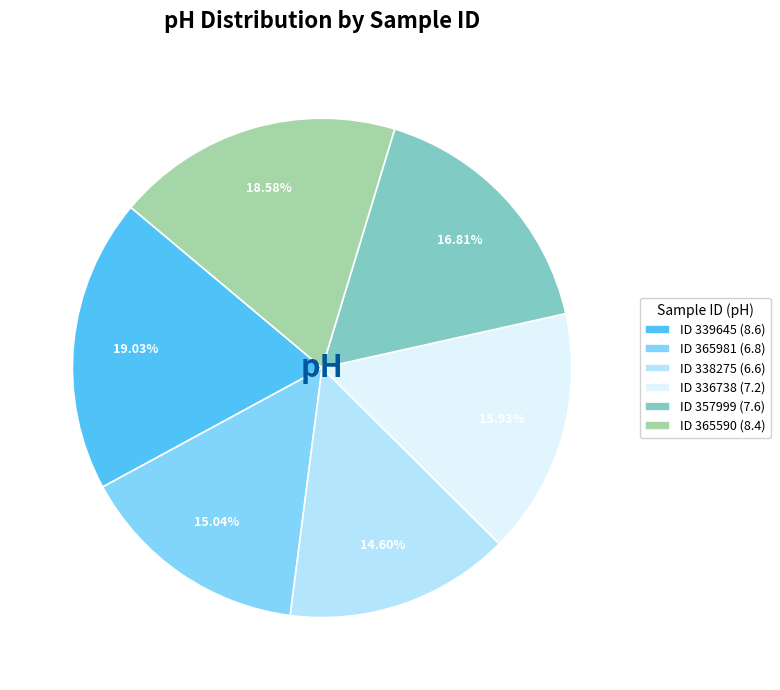

Is ID 338275 (6.6) the majority of the pie?

No